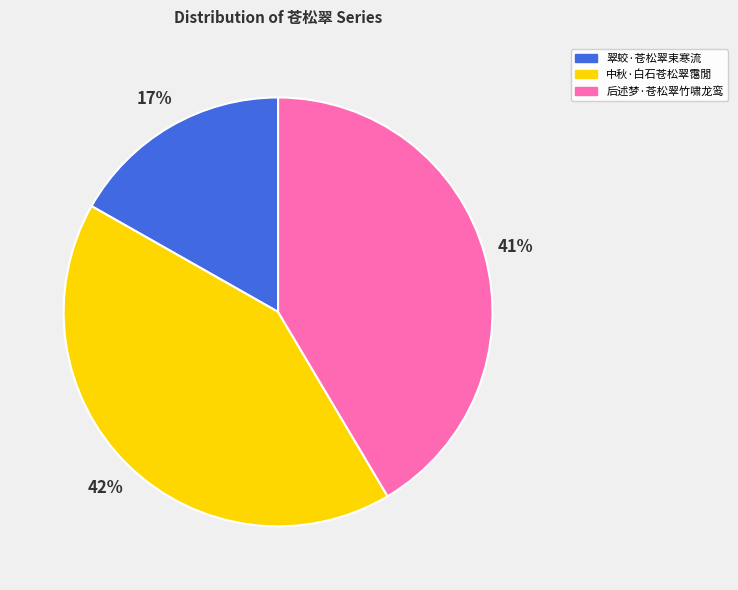

Is it true that 后述梦·苍松翠竹啸龙鸾 is 41% of the pie?

True